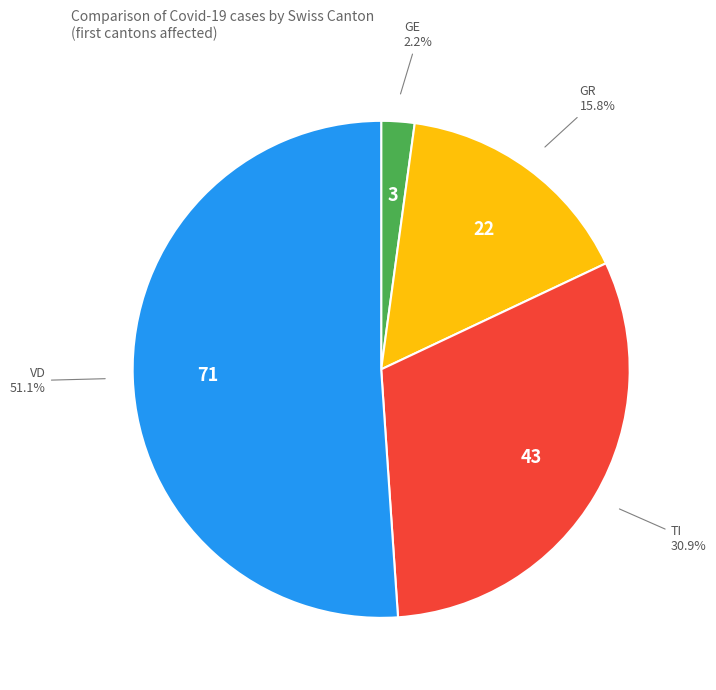

What is the largest slice in the pie chart?

VD